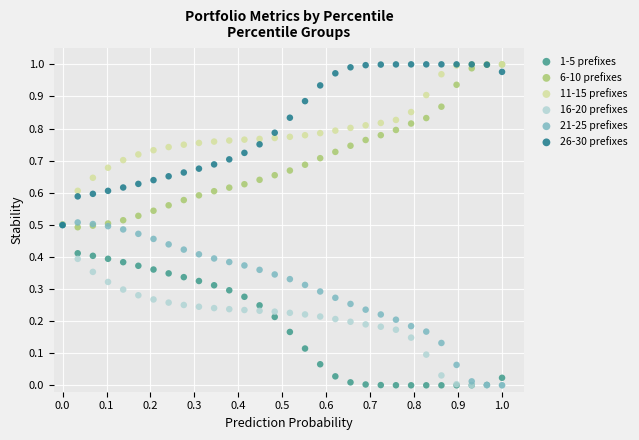

What are all the series names shown in the legend?

1-5 prefixes, 6-10 prefixes, 11-15 prefixes, 16-20 prefixes, 21-25 prefixes, 26-30 prefixes